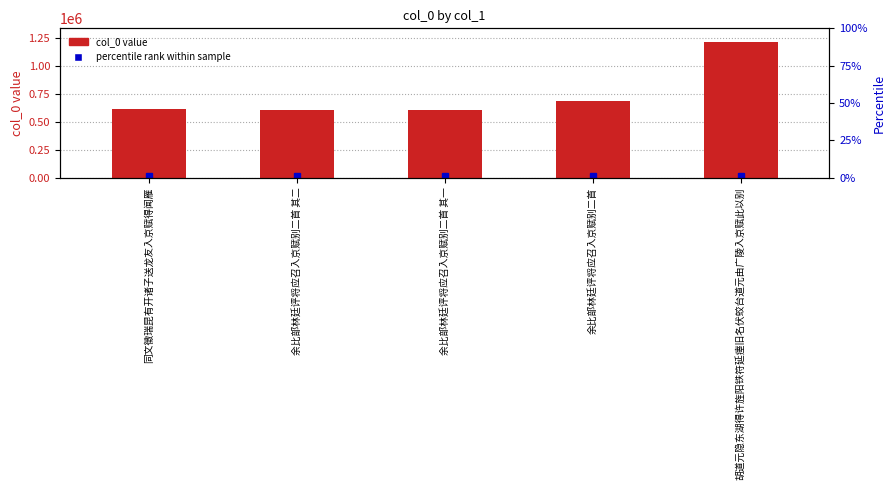

What is the difference between the maximum and minimum values?

611599